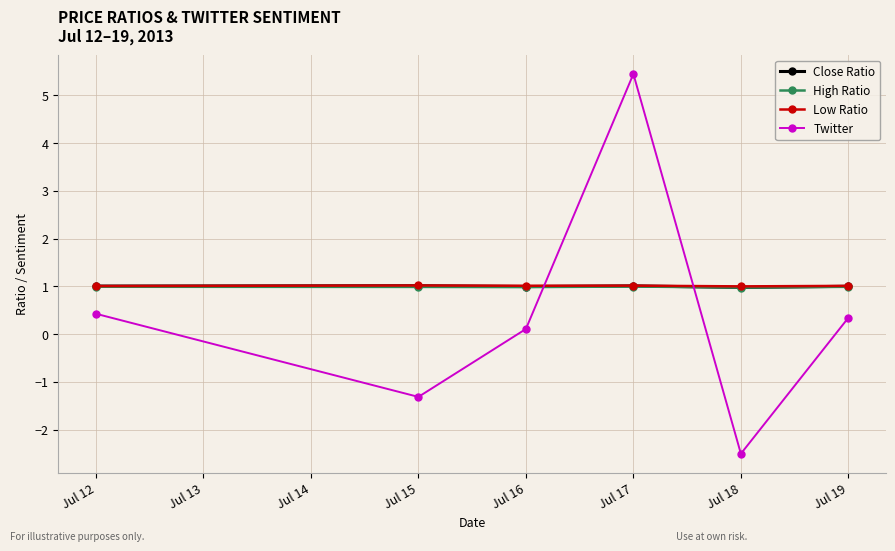

Reading right to left, list all the values displayed in this chart.

Close Ratio: 1.0	1.0	1.0	1.0	1.0	1.0
High Ratio: 1.0	1.0	1.0	1.0	1.0	1.0
Low Ratio: 1.0	1.0	1.0	1.0	1.0	1.0
Twitter: 0.3	-2.5	5.4	0.1	-1.3	0.4